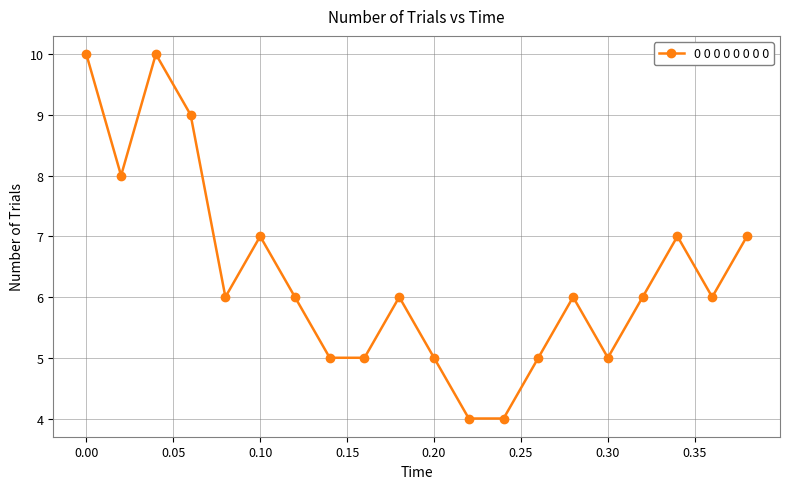

What is the value of the 2nd point from the left?

8